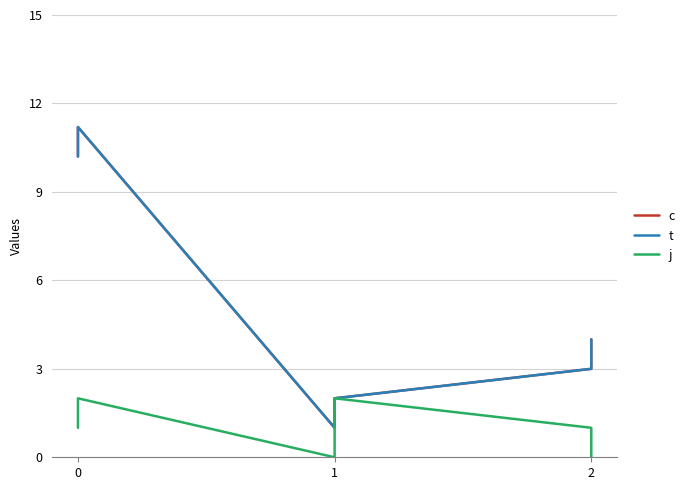

What is the sum of all j values?

6.0